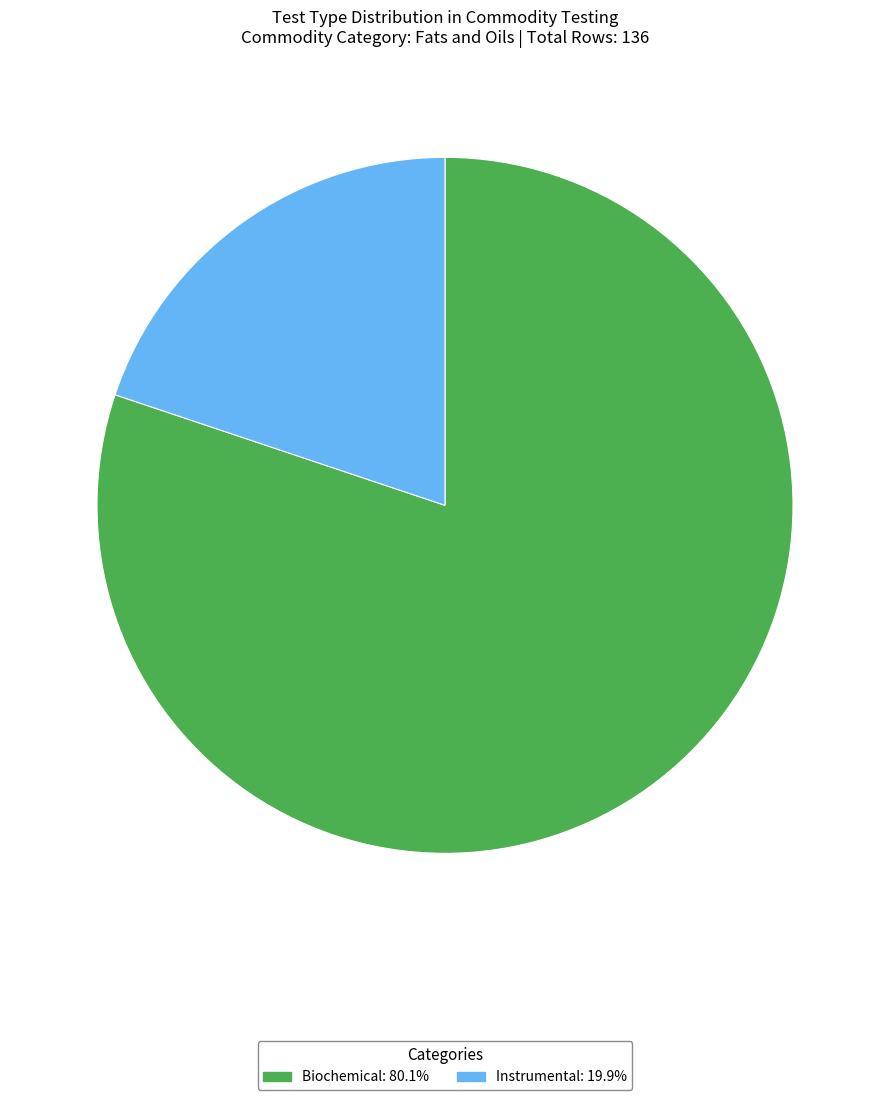

What is the ratio of the value at Instrumental to the value at Biochemical?

0.2